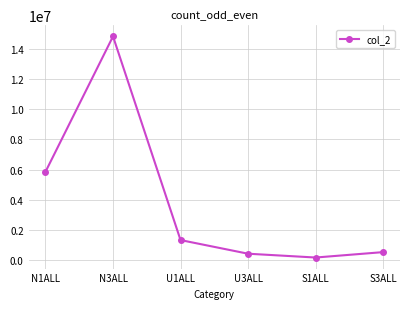

How many data points are less than 1341919?

3